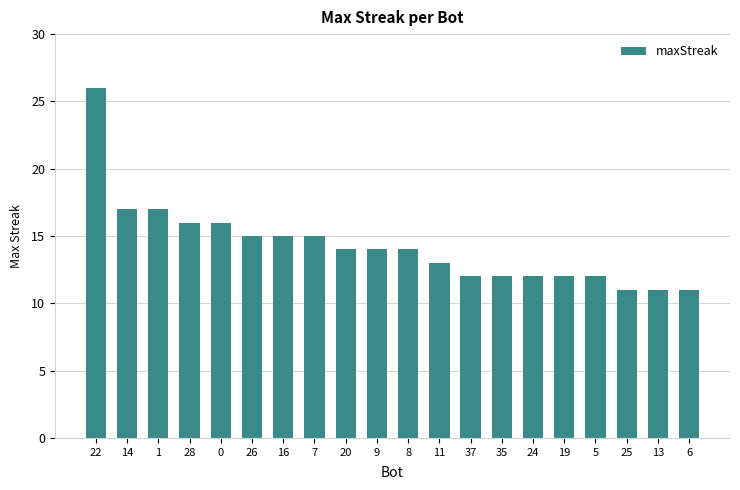

What is the label of the 16th bar from the left?

19